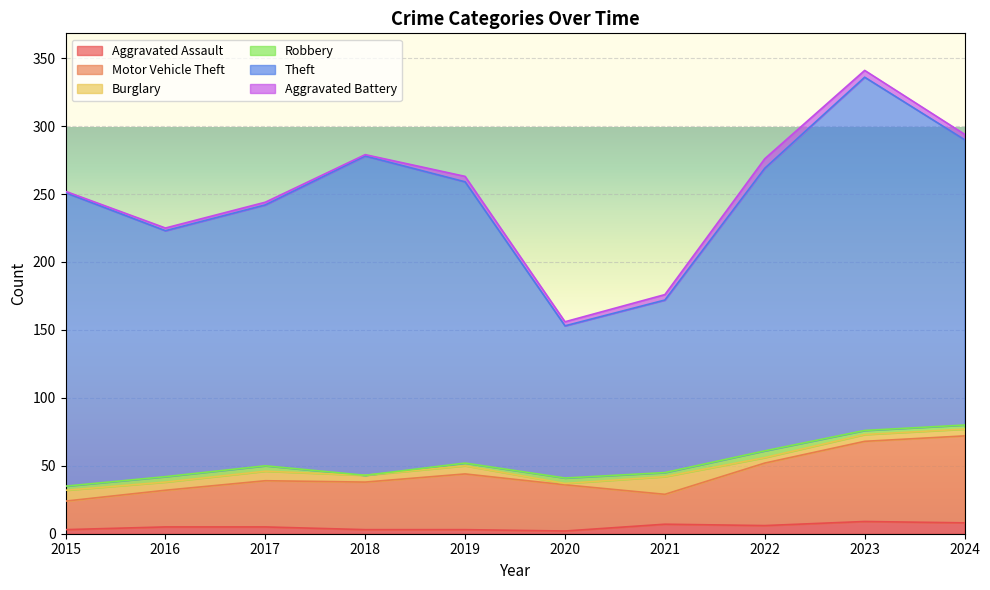

Which has a higher value, 2019 or 2015?

2019